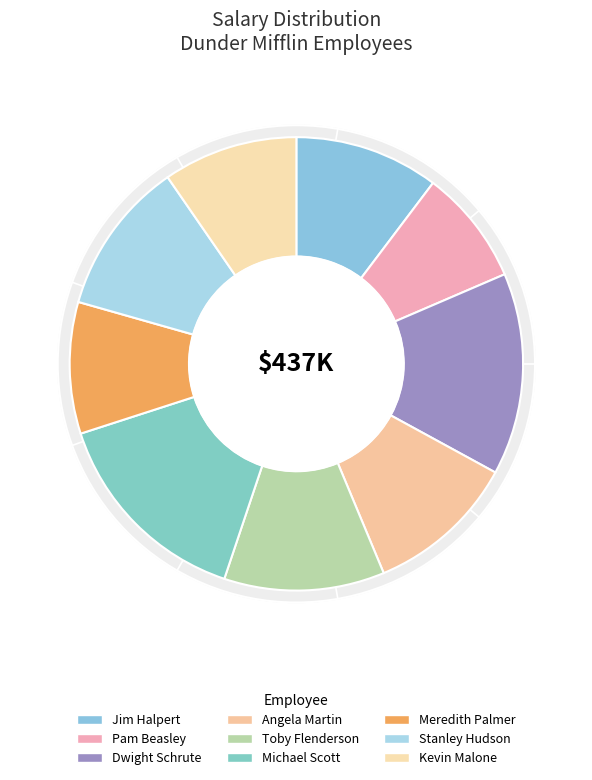

To the nearest percent, what portion does Jim Halpert represent?

10%